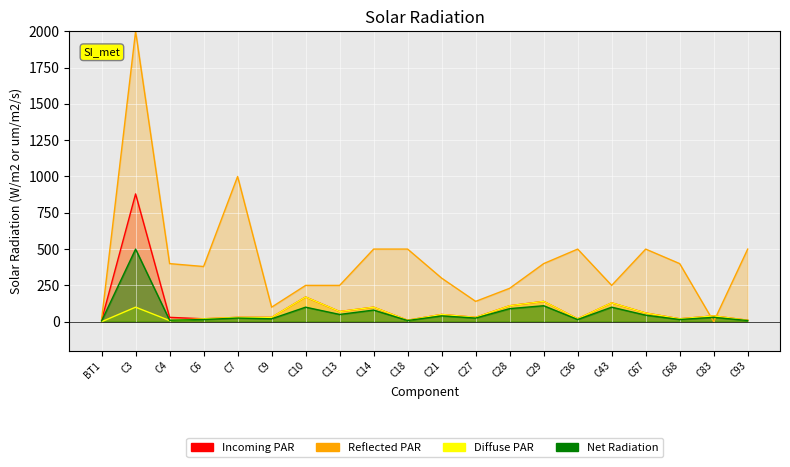

Does the chart display data point markers on the line(s)?

No